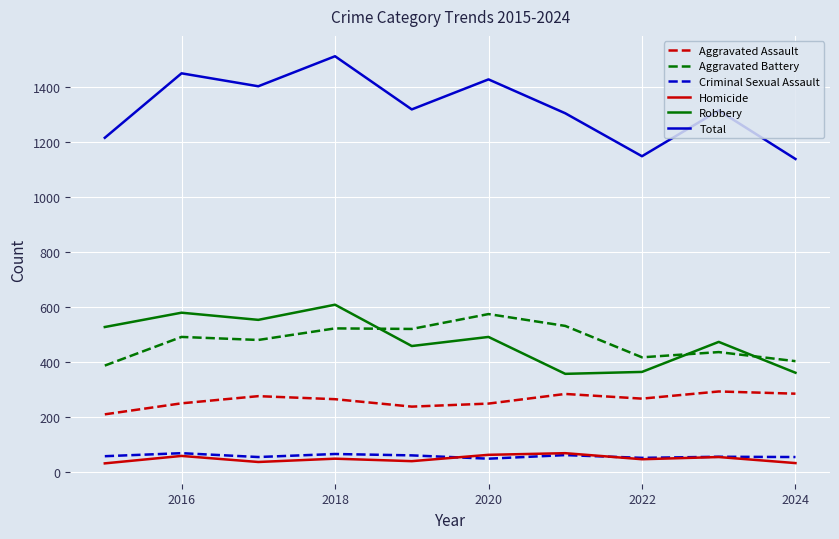

Which series has the largest total across all categories?

Total